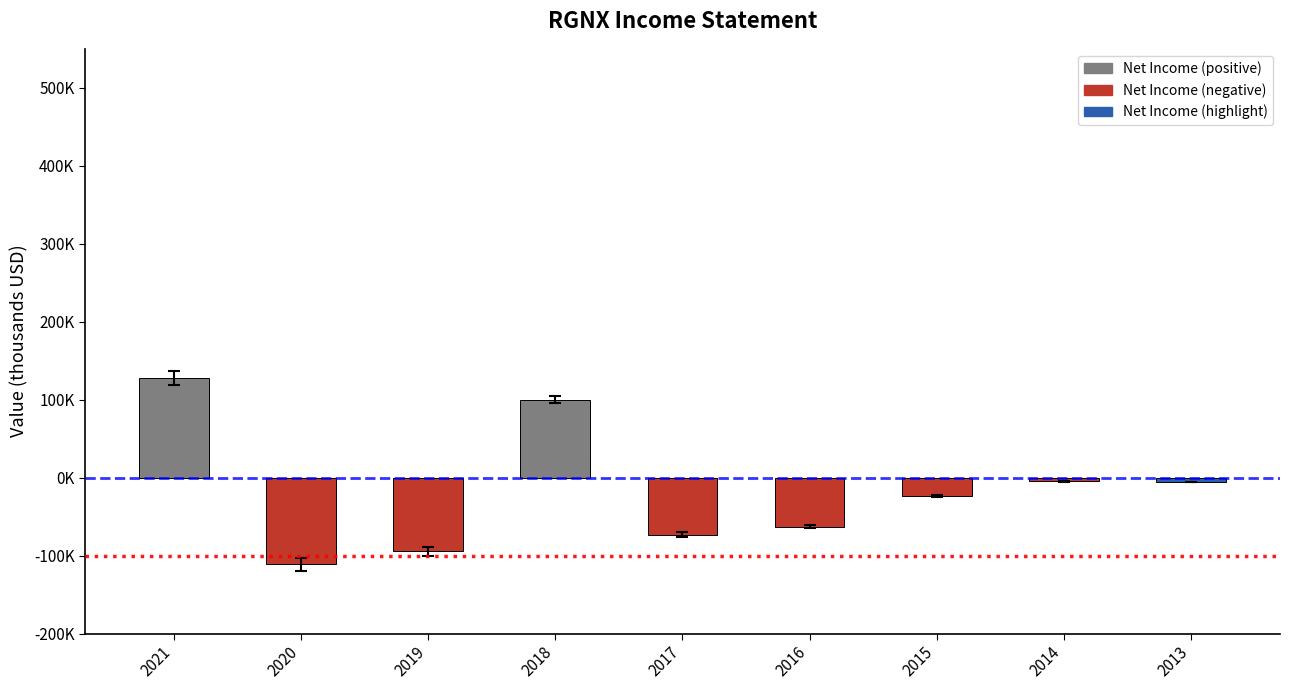

Are the bars horizontal?

No